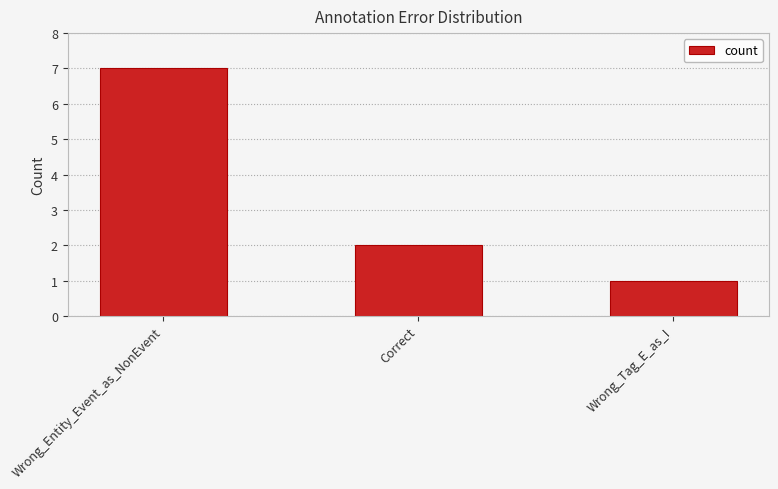

What is the average value?

3